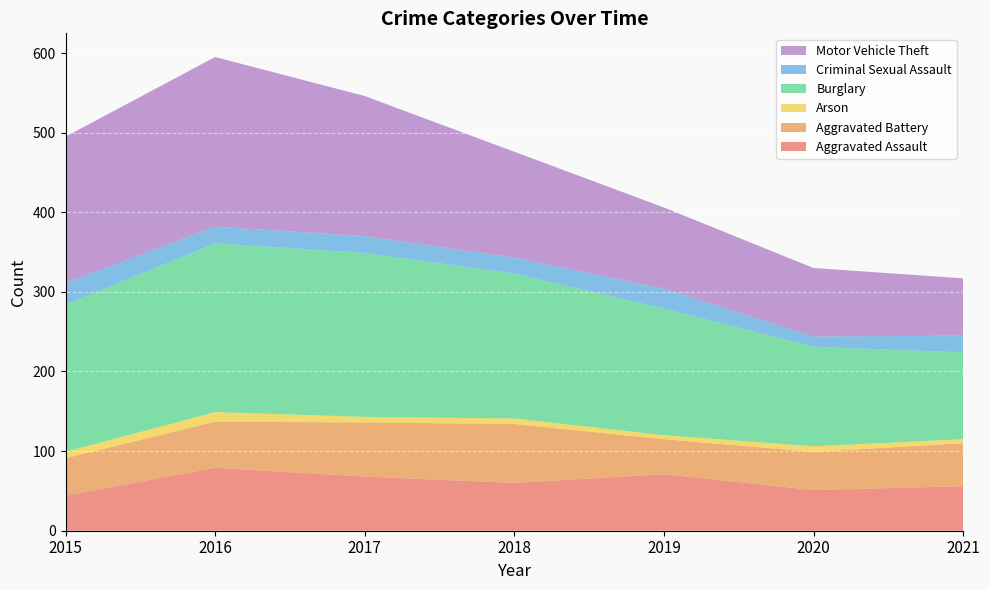

Reading left to right, list all the values displayed in this chart.

Aggravated Assault: 44	79	68	60	71	51	56
Aggravated Battery: 47	58	68	74	44	48	54
Arson: 8	12	7	7	5	7	5
Burglary: 185	212	206	182	159	125	109
Criminal Sexual Assault: 27	21	21	20	25	13	21
Motor Vehicle Theft: 184	213	176	133	102	86	72